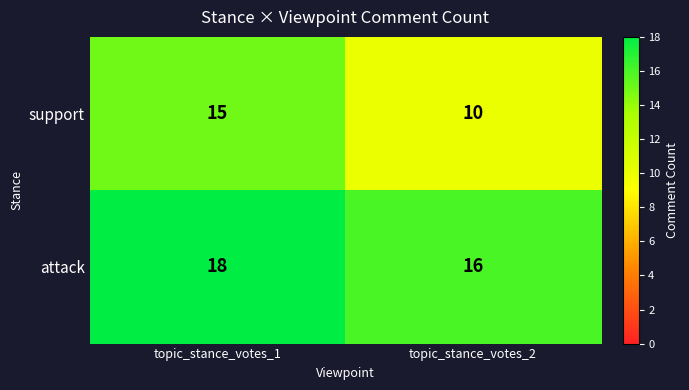

What value does the attack series have at topic_stance_votes_2?

16